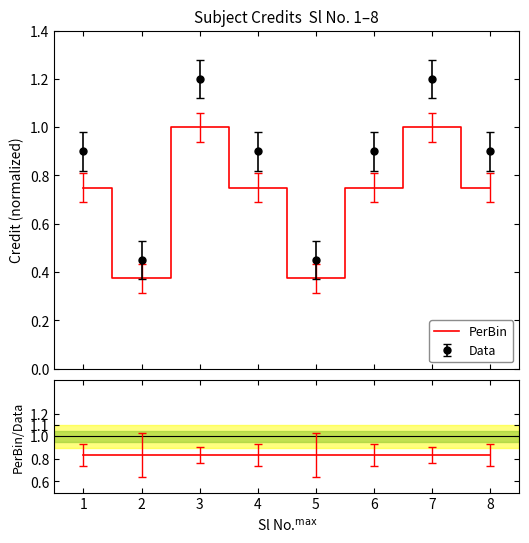

True or false: Data and PerBin cross at least once.

False